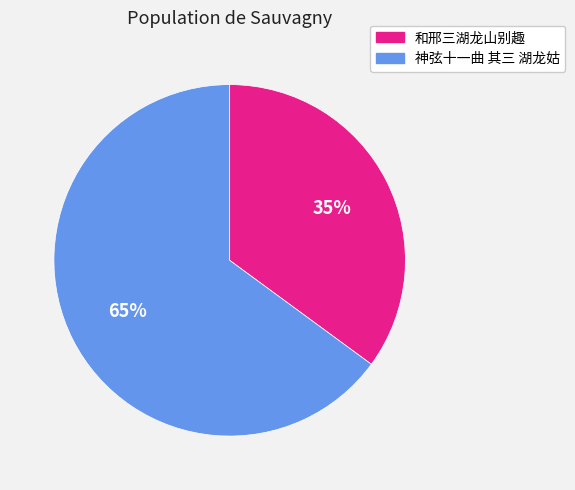

What percentage is the 和邢三湖龙山别趣 slice, to the nearest percent?

35%